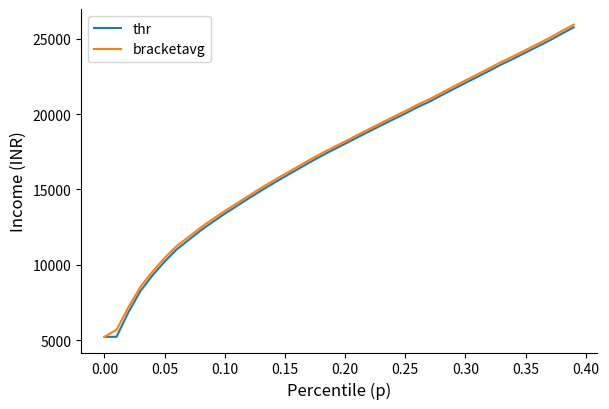

True or false: thr has more than 0 points higher than both neighbors.

False